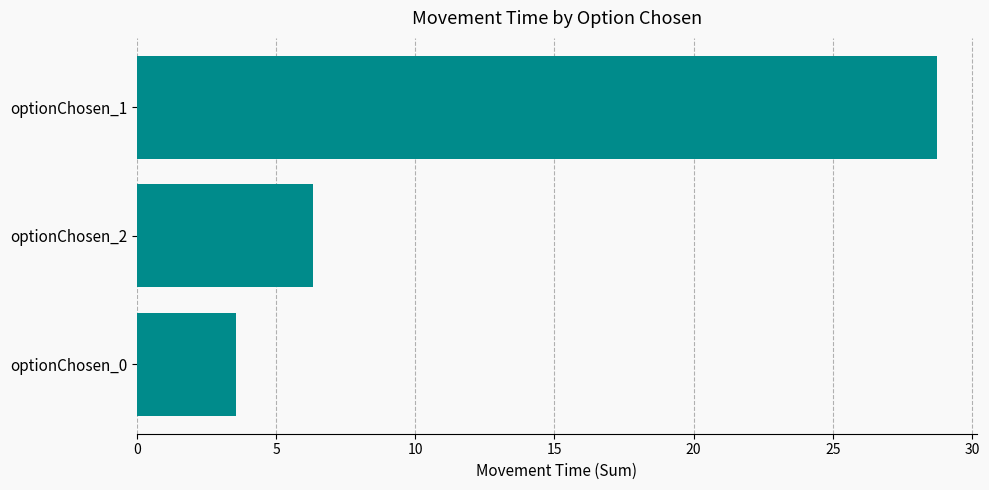

How many data points does each series have?

3